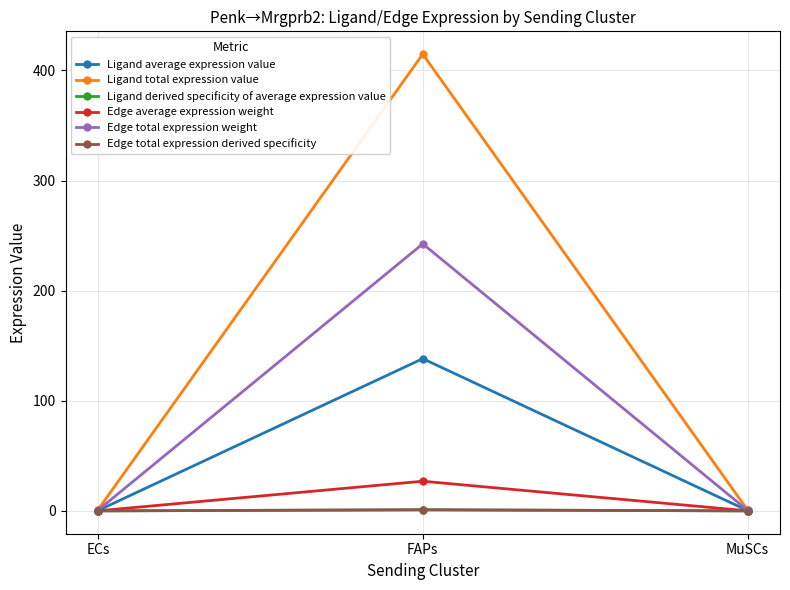

List the labels in order of Ligand total expression value value, largest first.

FAPs, ECs, MuSCs